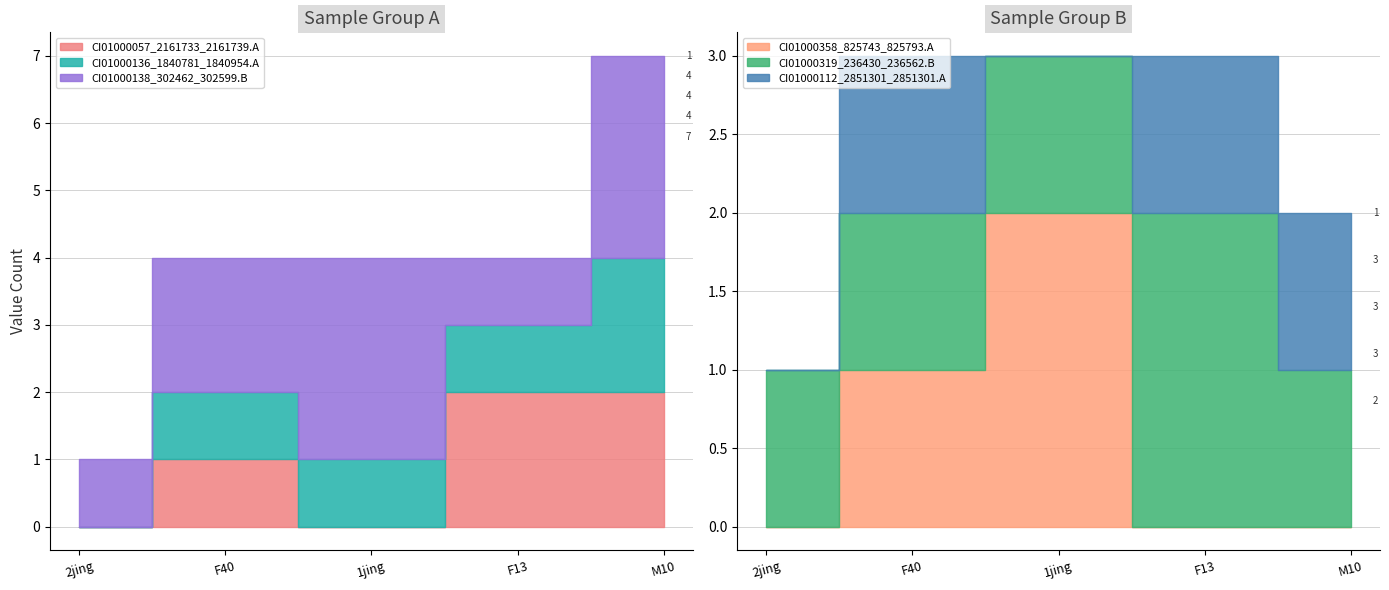

Reading left to right, extract all data points from this chart.

CI01000057_2161733_2161739.A: 0	1	0	2	2
CI01000136_1840781_1840954.A: 0	1	1	1	2
CI01000138_302462_302599.B: 1	2	3	1	3
CI01000358_825743_825793.A: 0	1	2	0	0
CI01000319_236430_236562.B: 1	1	1	2	1
CI01000112_2851301_2851301.A: 0	1	0	1	1